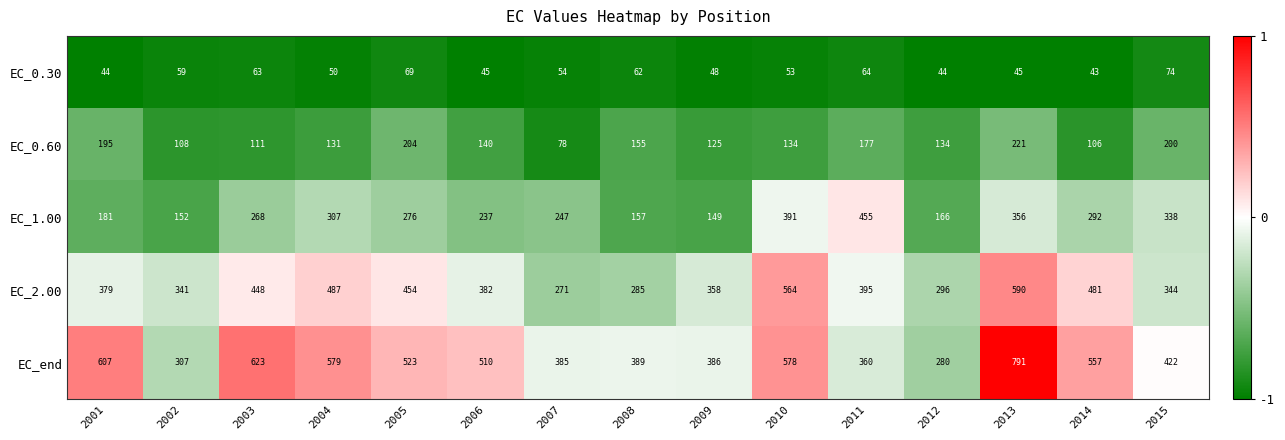

Rank the series by their average value, from highest to lowest.

EC_end, EC_2.00, EC_1.00, EC_0.60, EC_0.30